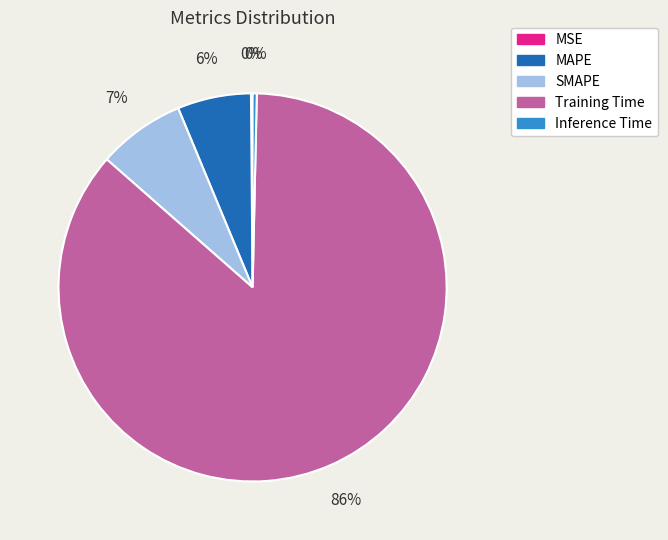

What is the largest slice in the pie chart?

Training Time